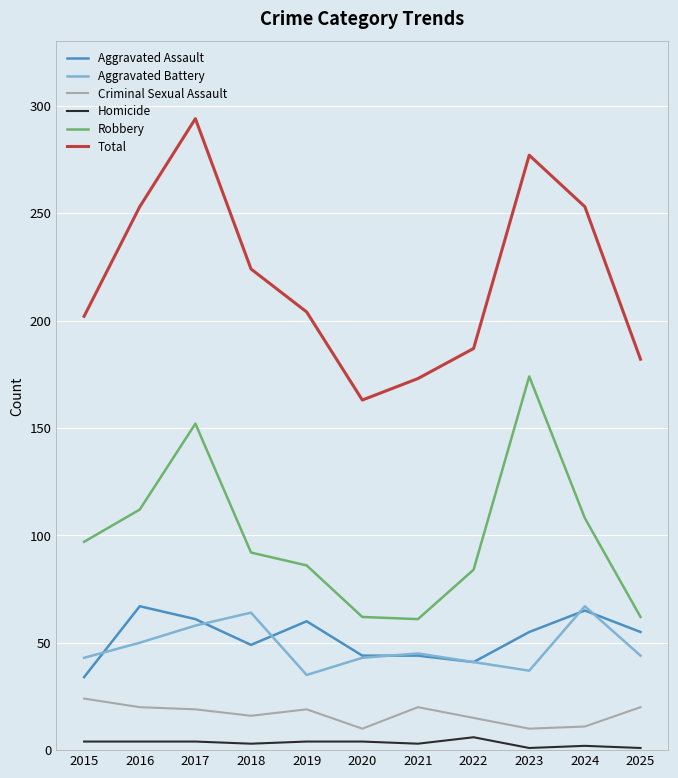

Is it true that Criminal Sexual Assault equals 20 at 2021?

True